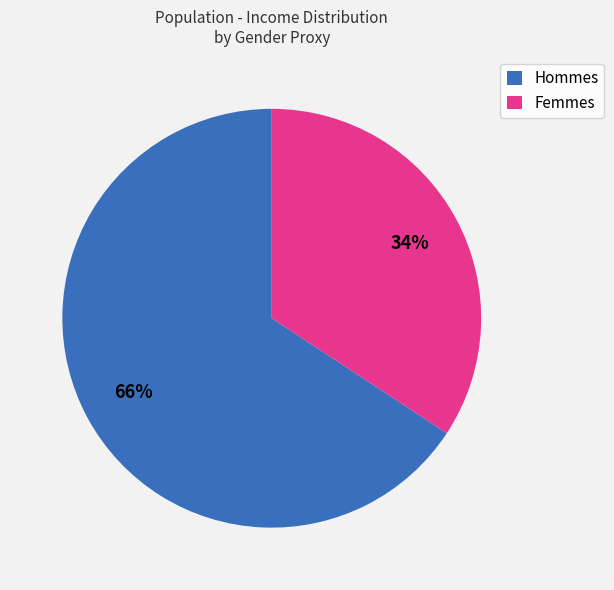

How many segments does this pie chart have?

2